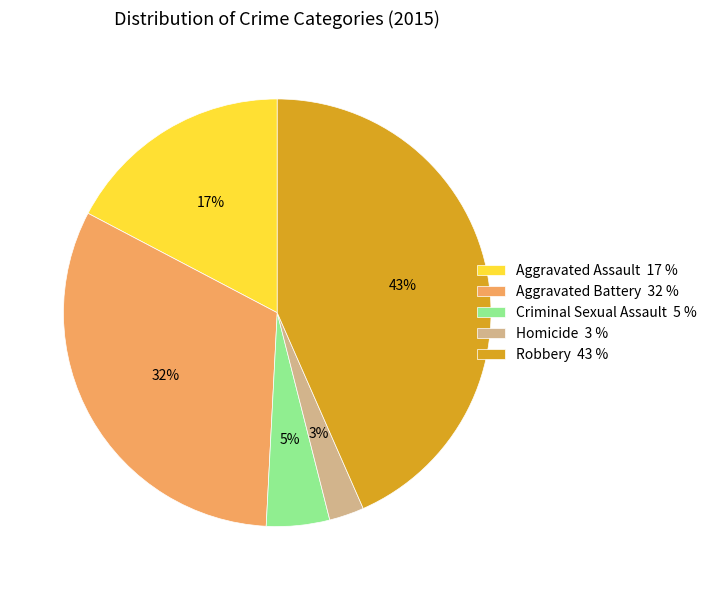

To the nearest percent, what is the average slice percentage?

20%